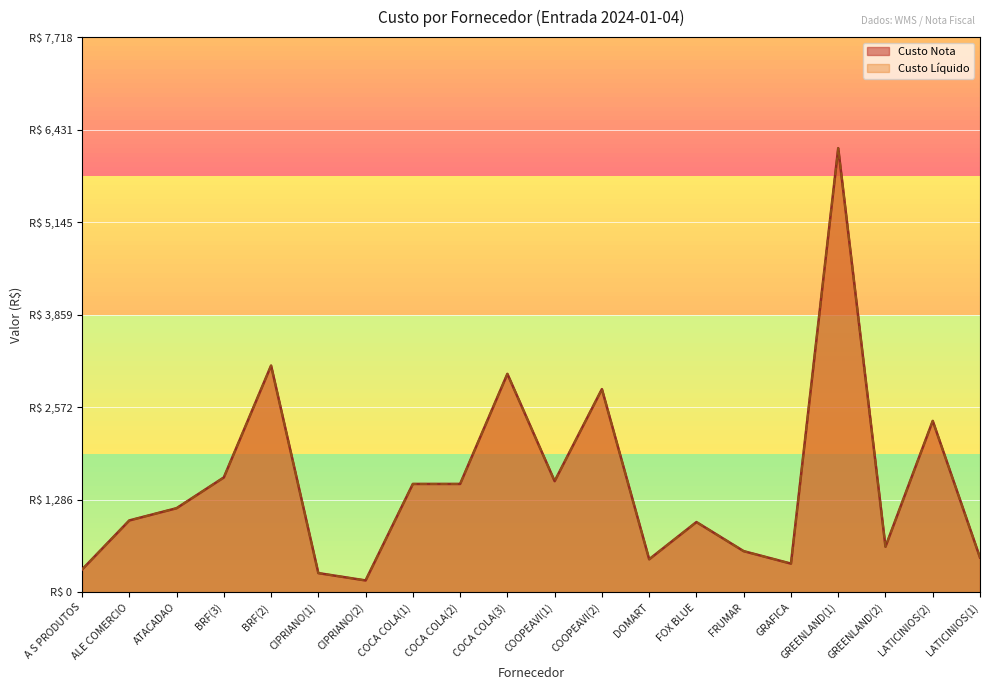

Is it true that Custo Liquido equals 2102.3 at COCA COLA(1)?

False